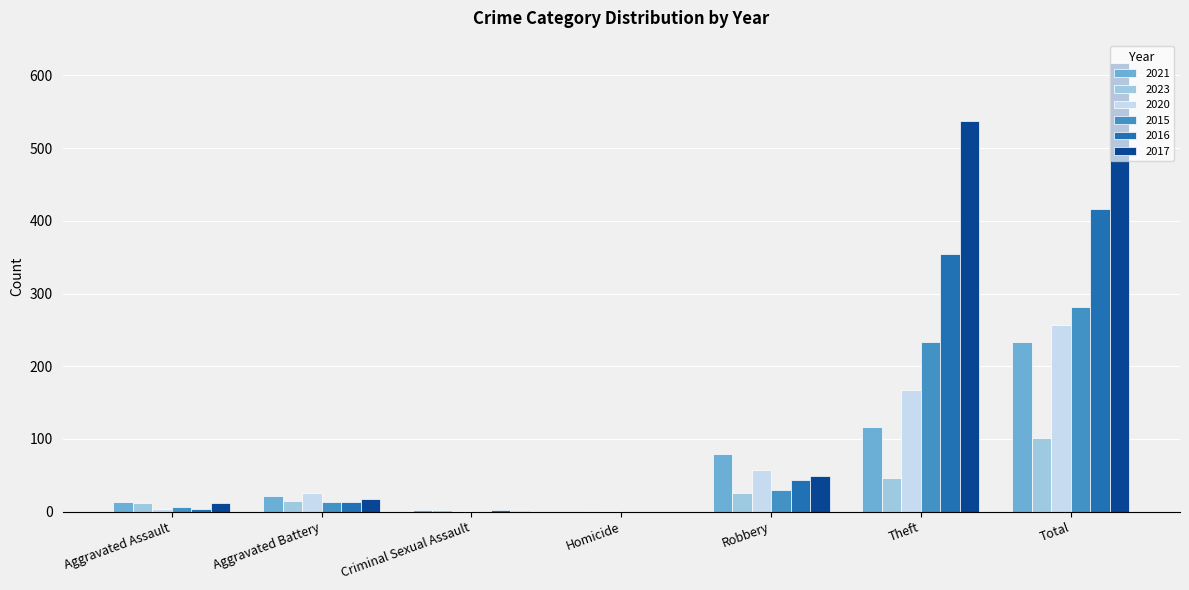

What is the sum of all 2016 values?

832